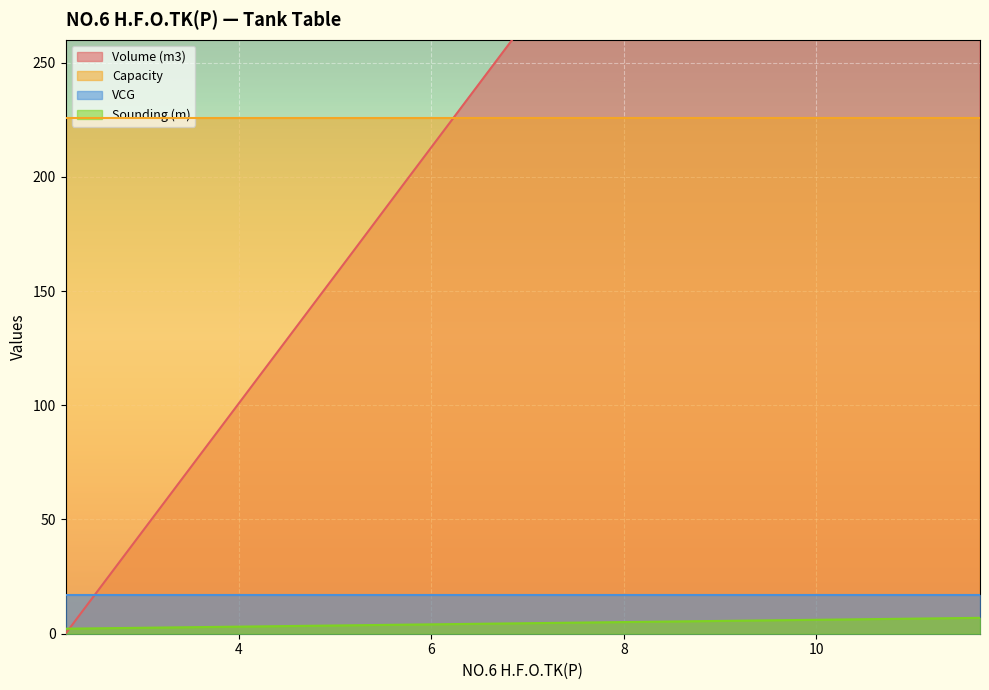

What position from the left is 11.7?

20